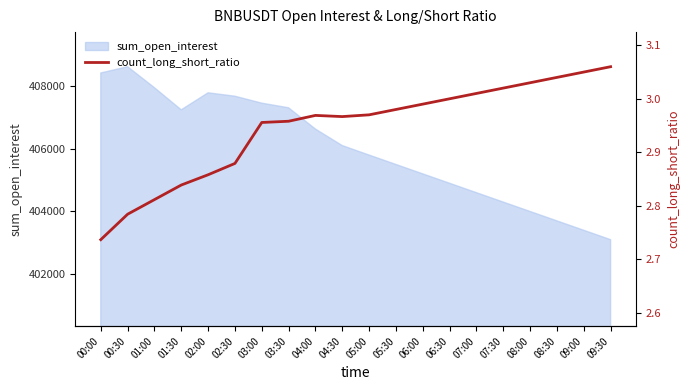

Reading left to right, extract all data points from this chart.

2.7	2.8	2.8	2.8	2.9	2.9	3.0	3.0	3.0	3.0	3.0	3.0	3.0	3.0	3.0	3.0	3.0	3.0	3.0	3.1